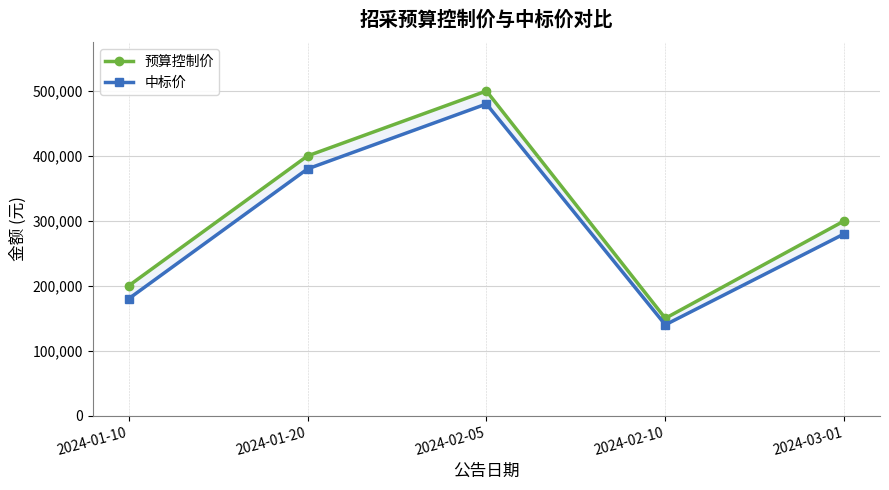

What is the value of the 预算控制价 point at the 4th from the left?

150000